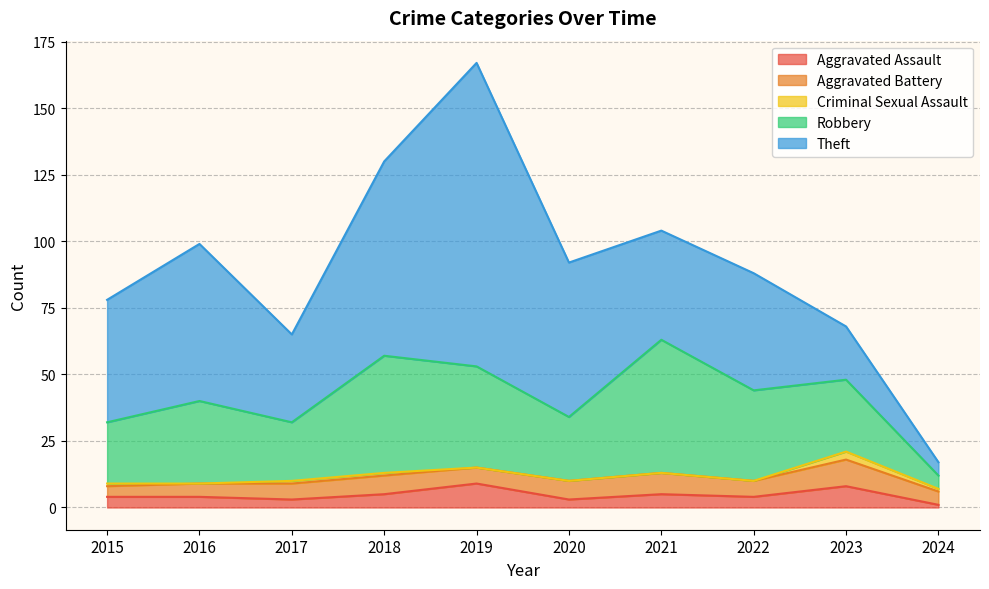

At which label does Aggravated Battery first exceed 6?

2018